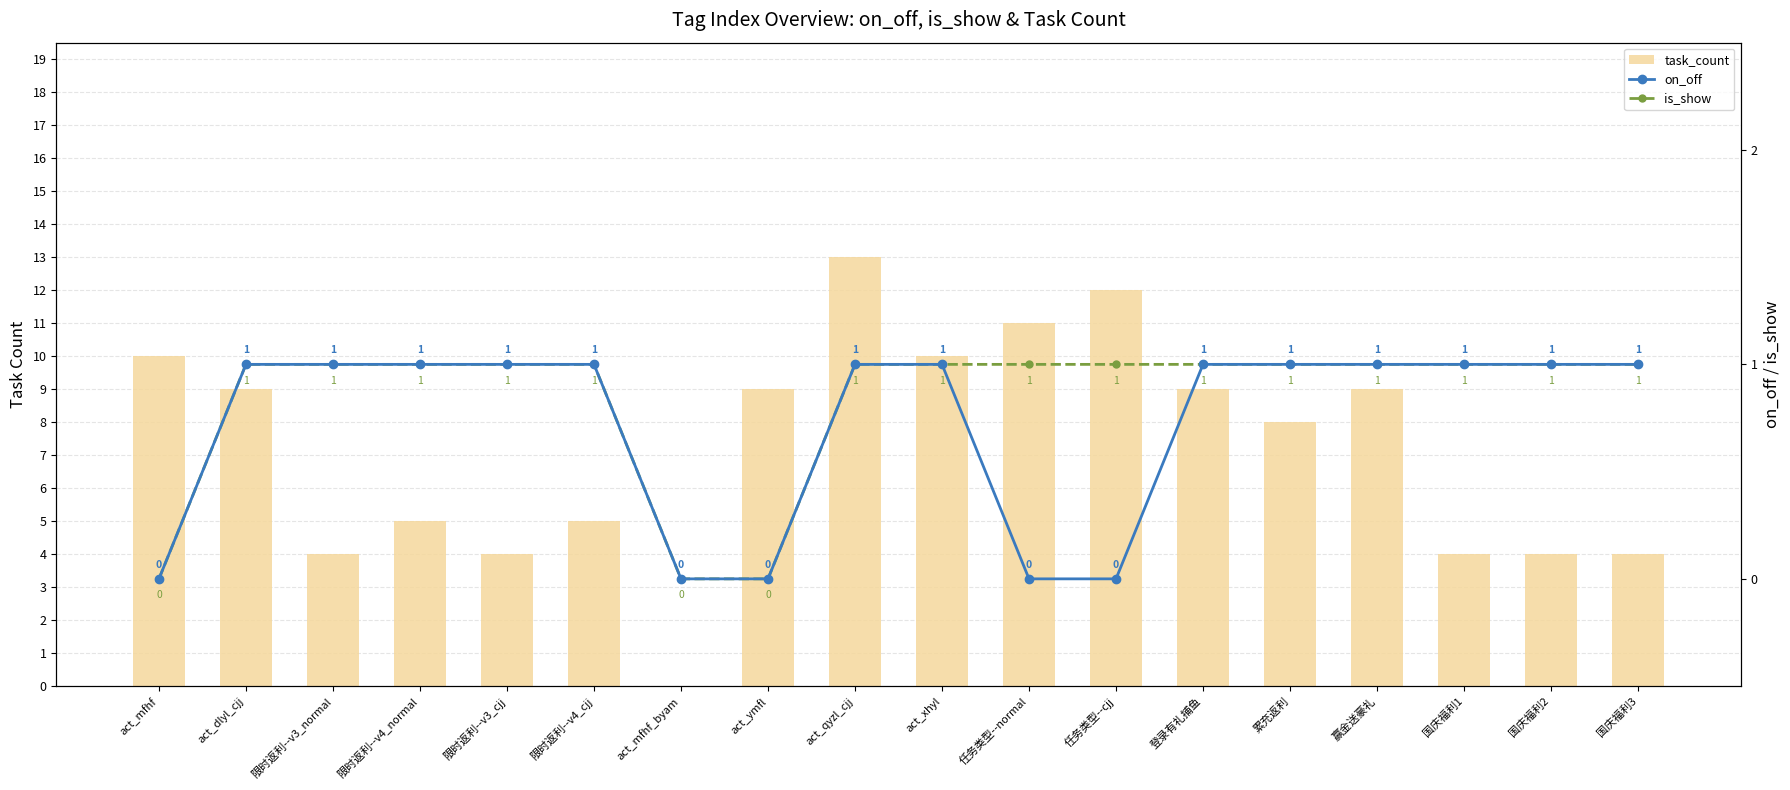

The is_show series shows 0 at act_mfhf. True or false?

False